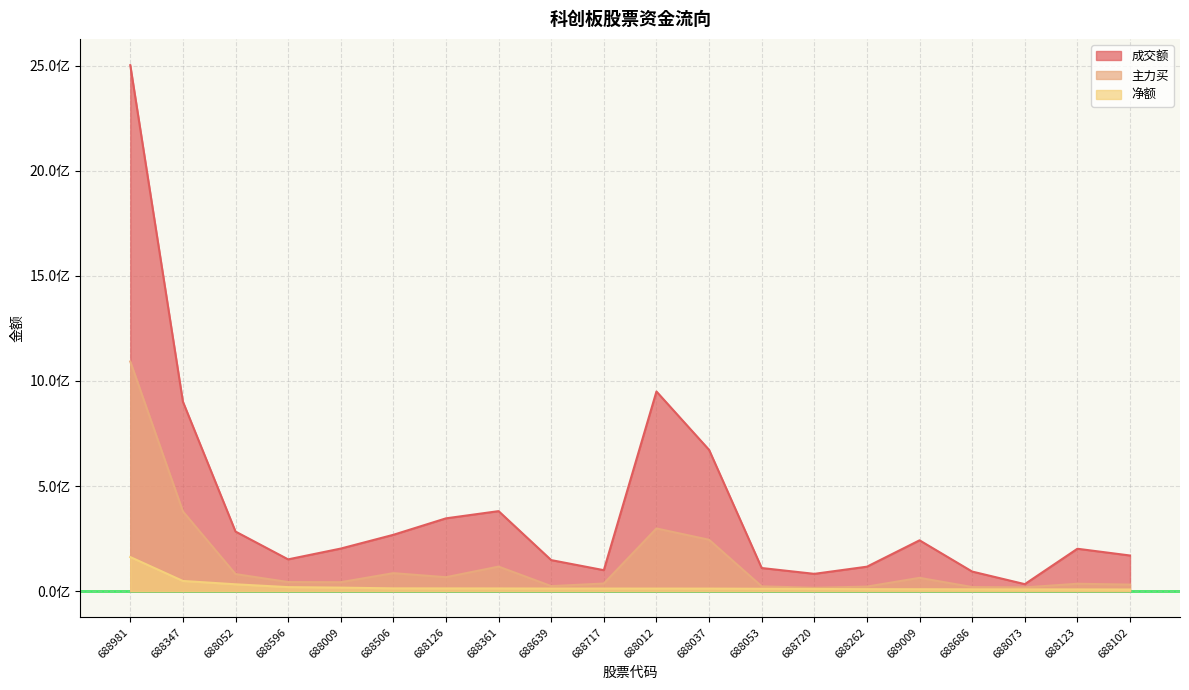

The 净额 series shows 8290774 at 688052. True or false?

False